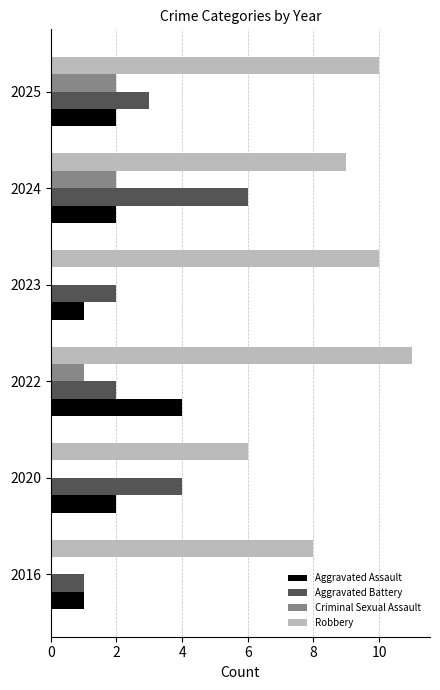

What are all the series names shown in the legend?

Aggravated Assault, Aggravated Battery, Criminal Sexual Assault, Robbery